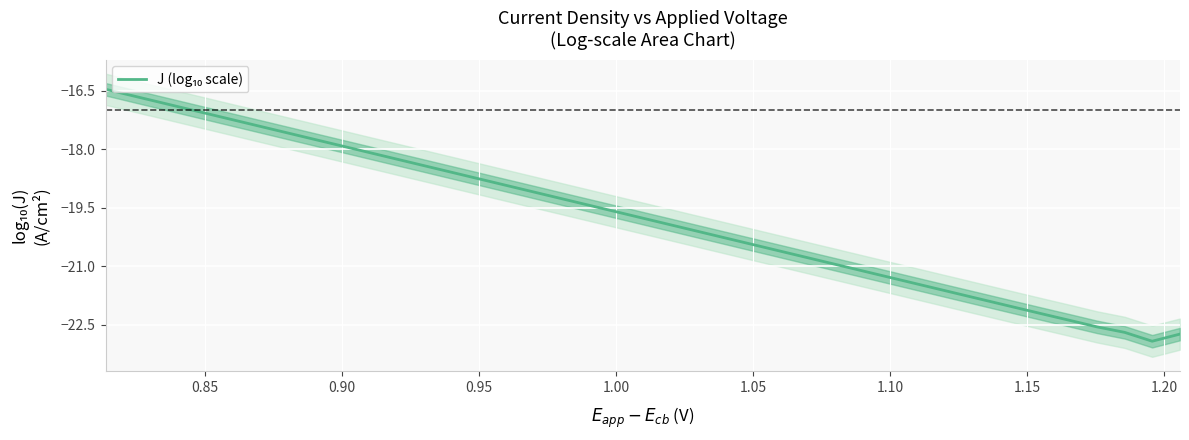

What is the average value?

-19.8